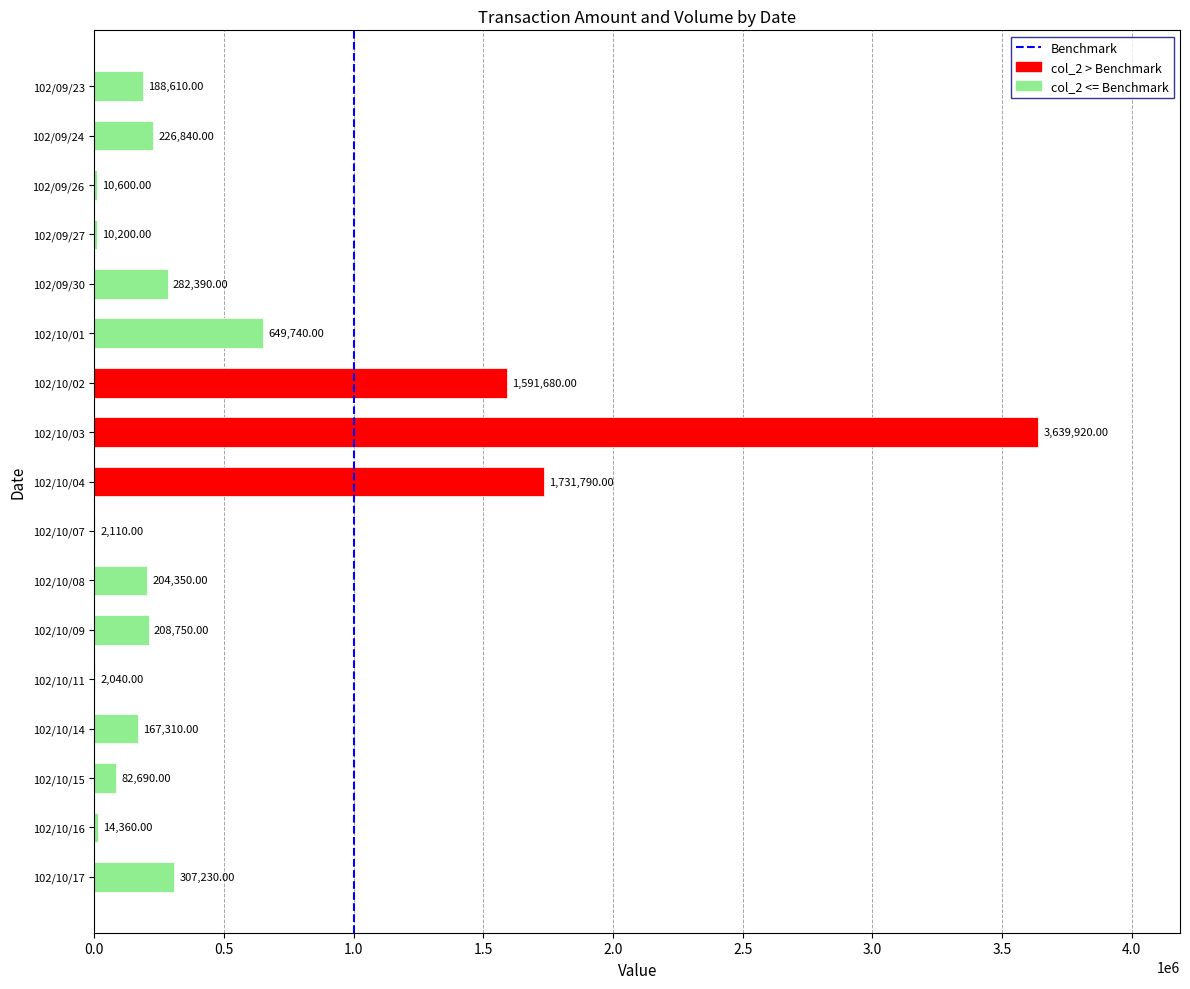

Which has a higher value, 102/09/26 or 102/09/23?

102/09/23